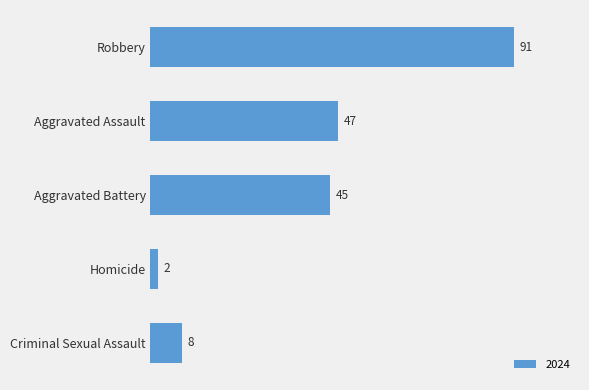

Reading bottom to top, transcribe all the data shown in this chart.

8	2	45	47	91